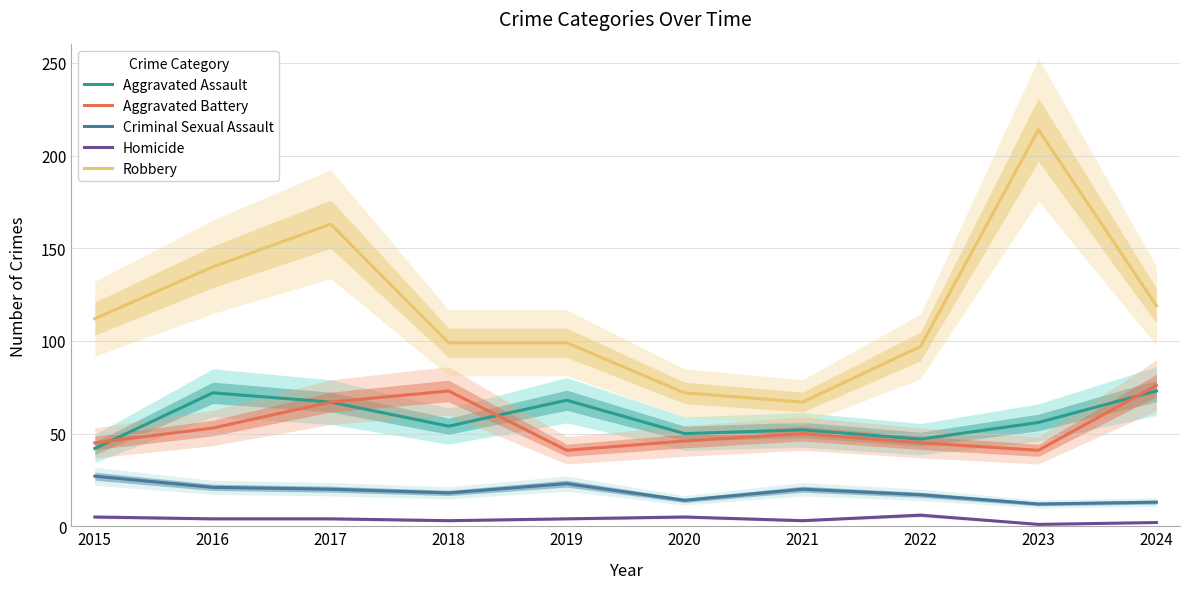

How many interior local valleys does the Aggravated Battery series have?

2